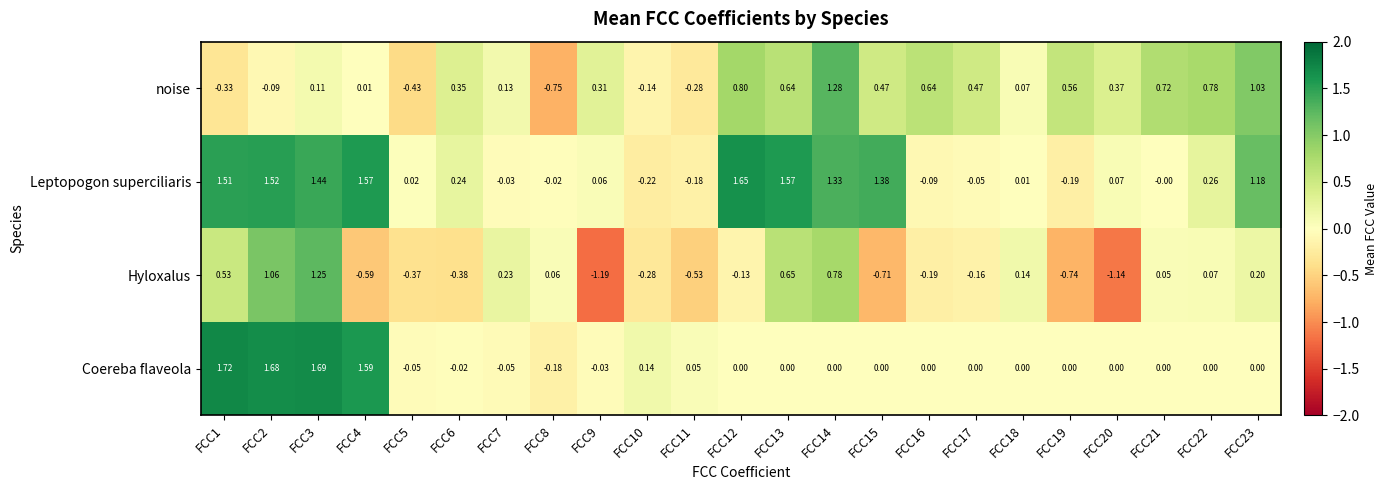

Is the value of noise at FCC18 greater than the value of Coereba flaveola at FCC2?

No